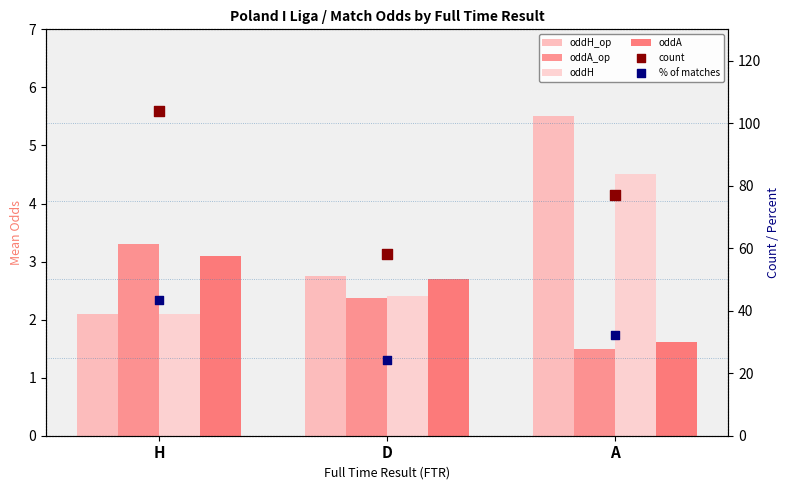

Which series has the widest spread of Y values?

count